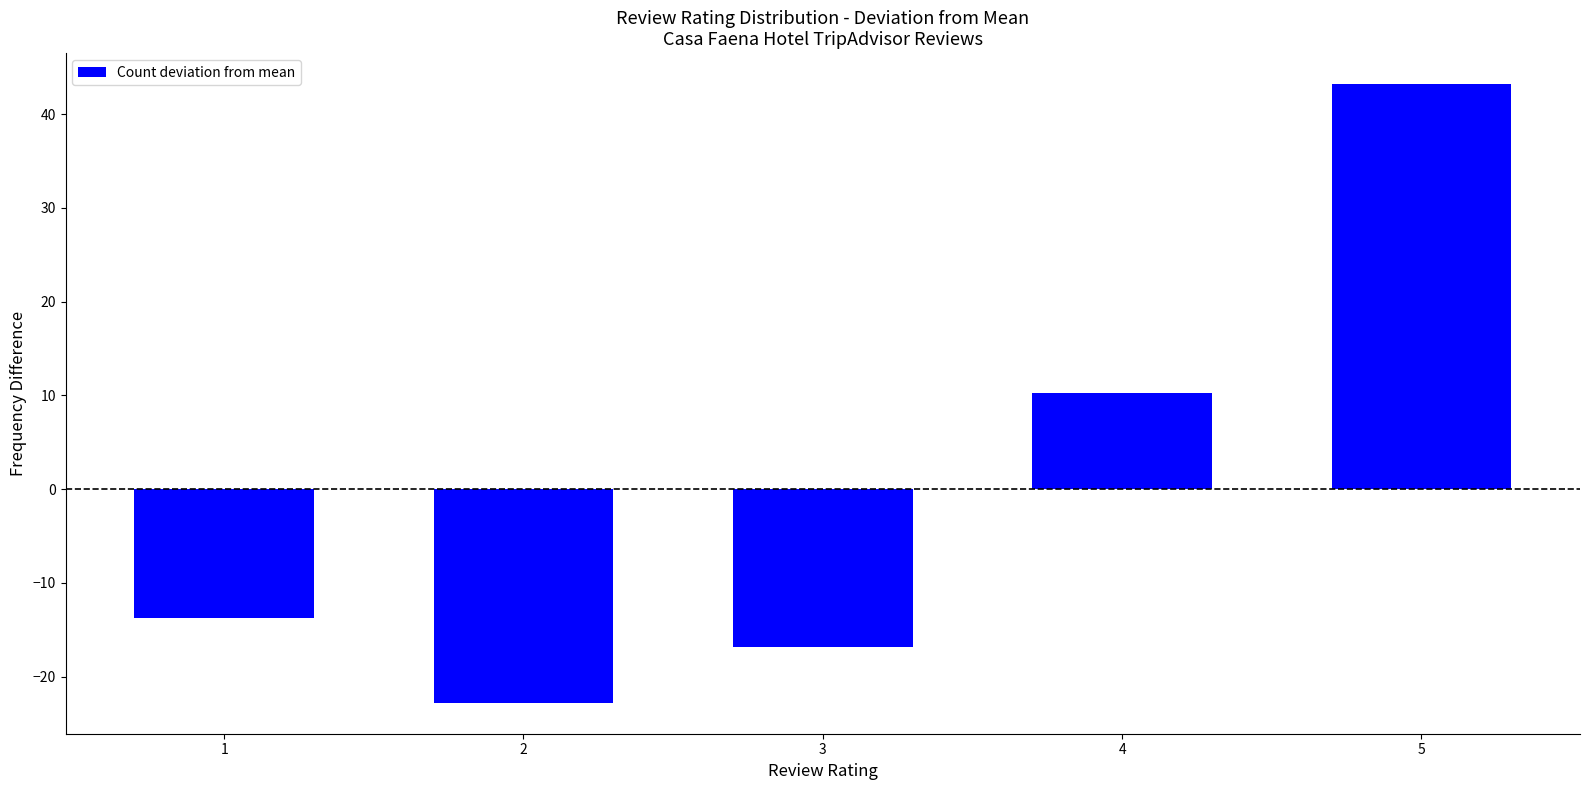

Count the number of categories in the chart.

5